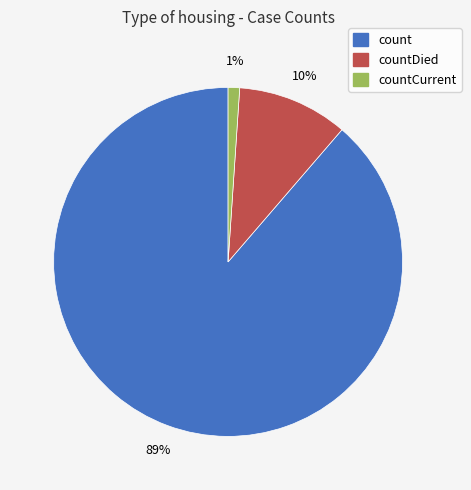

To the nearest percent, what is the difference between the largest and smallest slice percentages?

88%